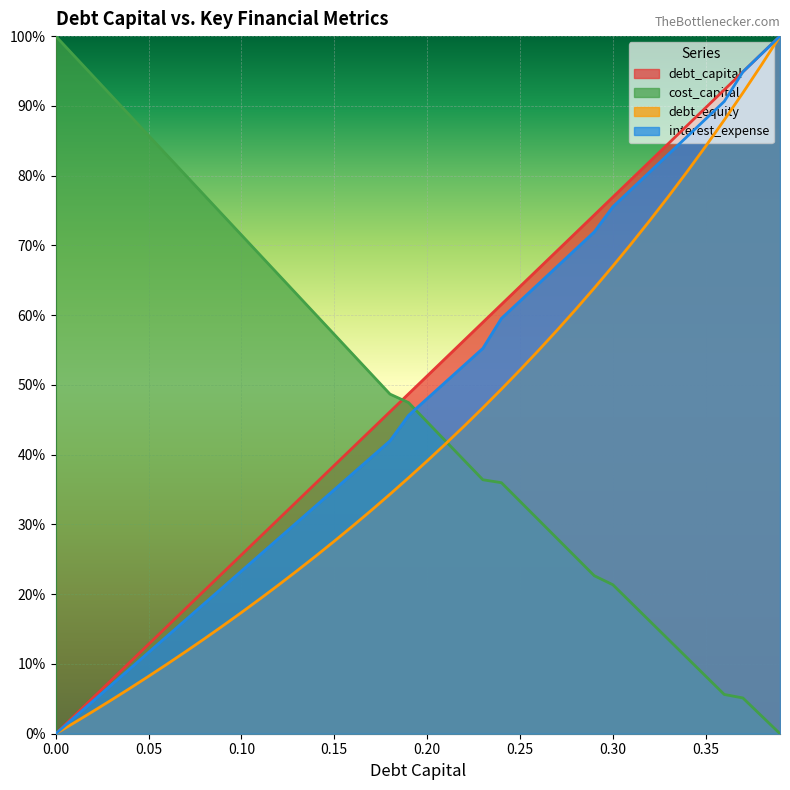

Does the chart display data point markers on the line(s)?

No